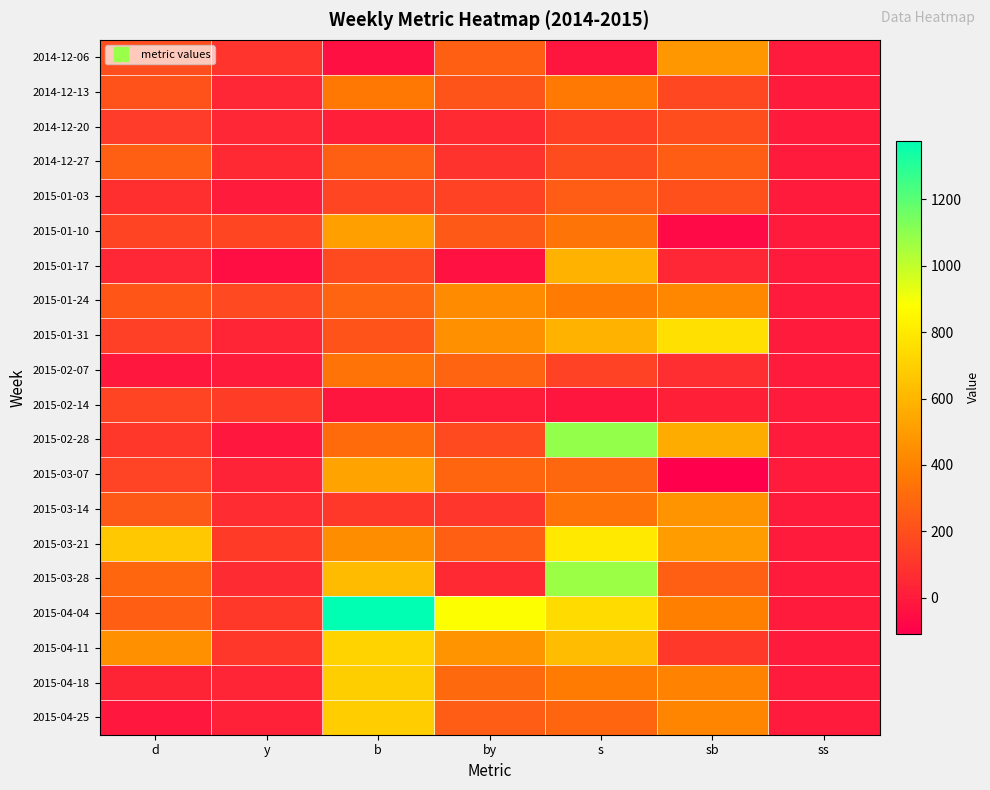

Reading right to left, transcribe all the data shown in this chart.

2014-12-06: ss=0	sb=478	s=-19	by=261	b=-42	y=97	d=199
2014-12-13: ss=0	sb=169	s=364	by=220	b=359	y=45	d=213
2014-12-20: ss=0	sb=195	s=144	by=59	b=15	y=41	d=123
2014-12-27: ss=0	sb=254	s=189	by=94	b=261	y=55	d=265
2015-01-03: ss=0	sb=203	s=250	by=152	b=164	y=0	d=75
2015-01-10: ss=0	sb=-67	s=347	by=238	b=516	y=162	d=160
2015-01-17: ss=0	sb=42	s=590	by=-34	b=182	y=-49	d=43
2015-01-24: ss=0	sb=418	s=373	by=434	b=282	y=177	d=230
2015-01-31: ss=0	sb=763	s=585	by=454	b=219	y=38	d=141
2015-02-07: ss=0	sb=74	s=146	by=283	b=341	y=0	d=-14
2015-02-14: ss=0	sb=22	s=-19	by=5	b=-19	y=131	d=156
2015-02-28: ss=0	sb=561	s=1087	by=179	b=312	y=-18	d=108
2015-03-07: ss=0	sb=-108	s=292	by=286	b=529	y=30	d=155
2015-03-14: ss=0	sb=464	s=340	by=105	b=115	y=69	d=239
2015-03-21: ss=0	sb=506	s=799	by=263	b=440	y=124	d=669
2015-03-28: ss=0	sb=265	s=1073	by=53	b=620	y=61	d=290
2015-04-04: ss=0	sb=391	s=744	by=885	b=1376	y=110	d=259
2015-04-11: ss=0	sb=113	s=625	by=471	b=710	y=107	d=458
2015-04-18: ss=0	sb=398	s=371	by=301	b=692	y=36	d=34
2015-04-25: ss=0	sb=406	s=286	by=251	b=688	y=24	d=-17